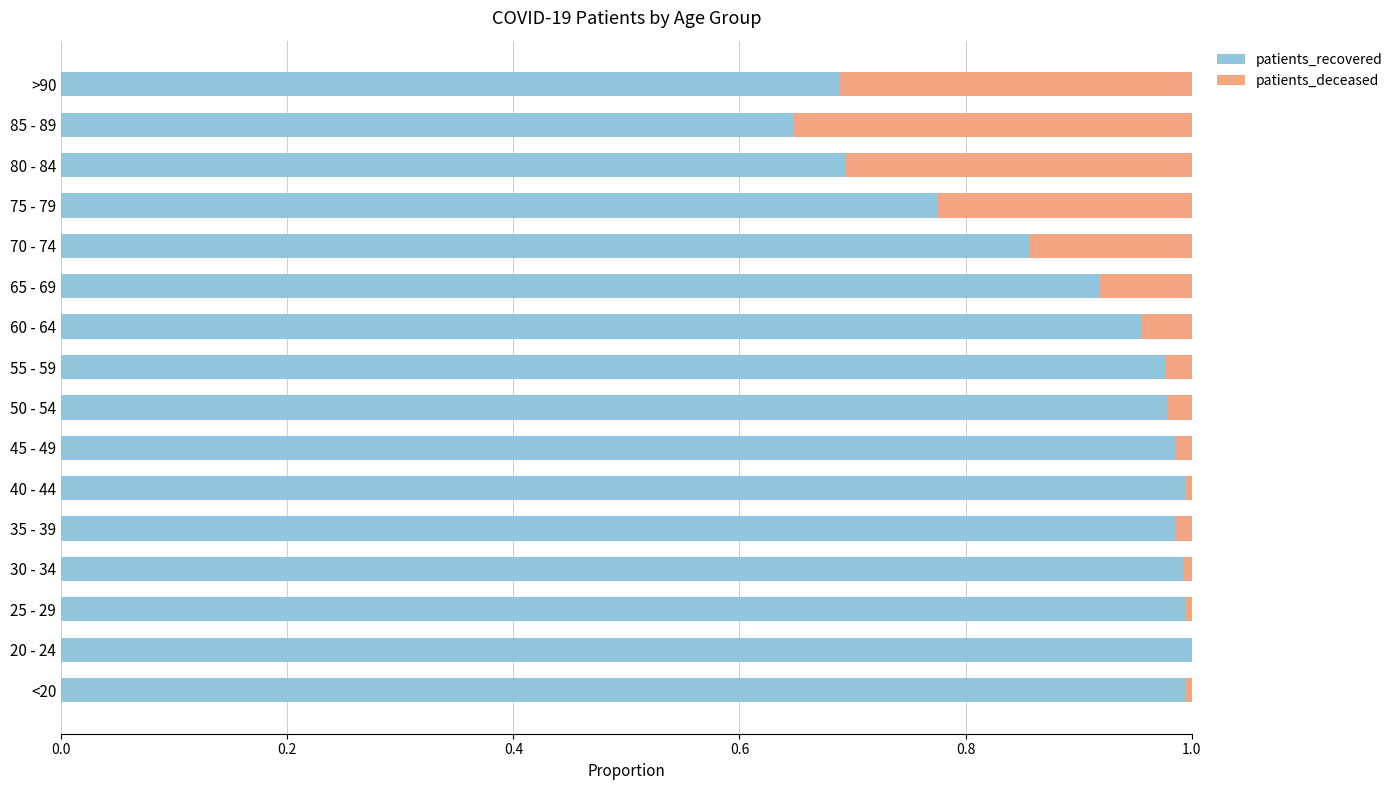

True or false: patients_recovered has a value of 1.0 at 35 - 39.

True